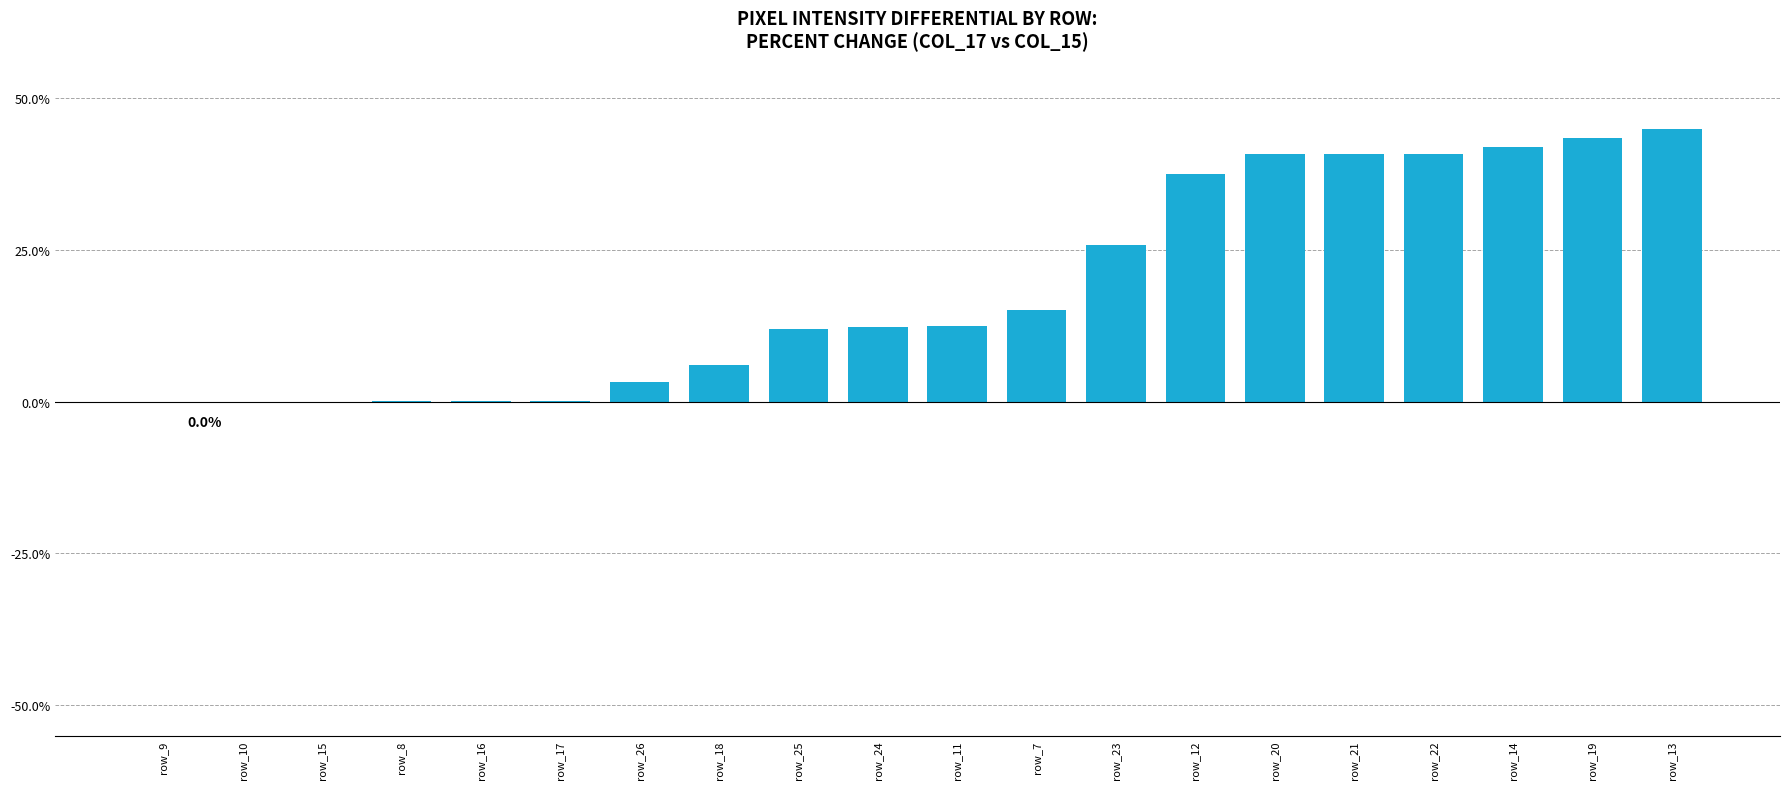

What is the sum of the values at row_12 and row_8?

37.7